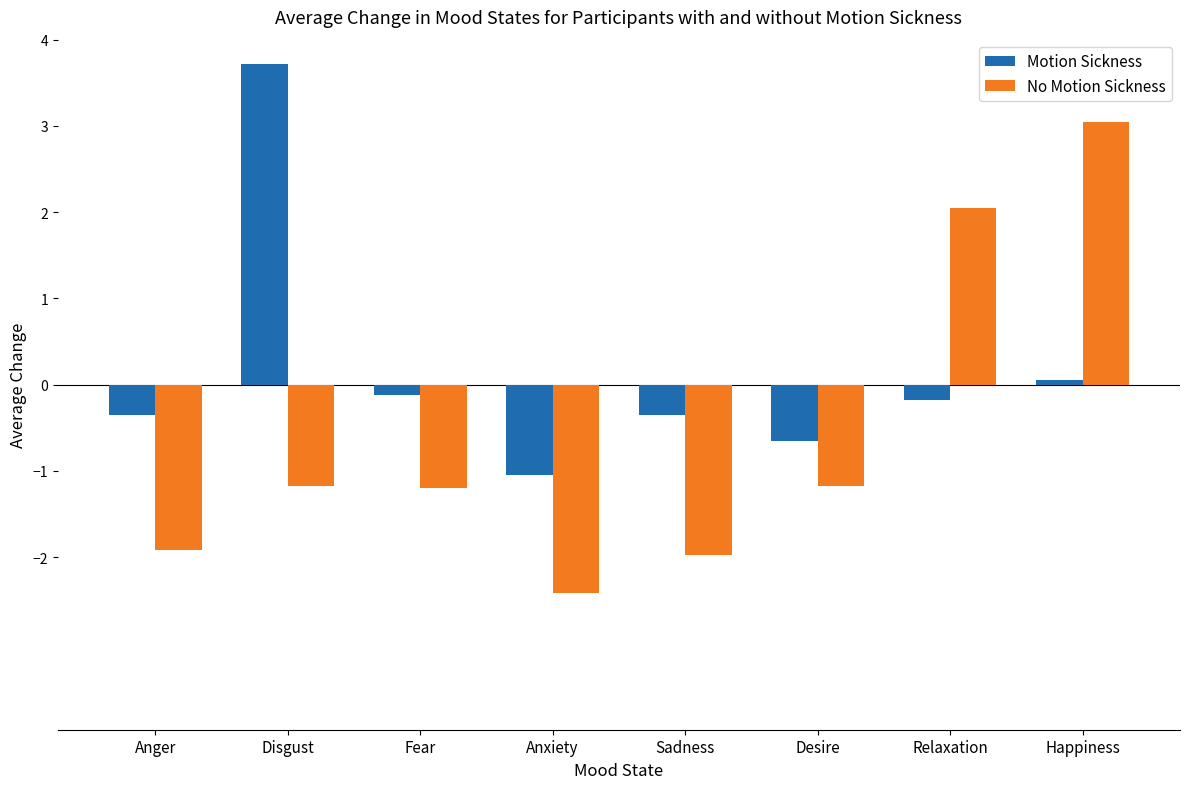

How many data points in No Motion Sickness are above -1?

2